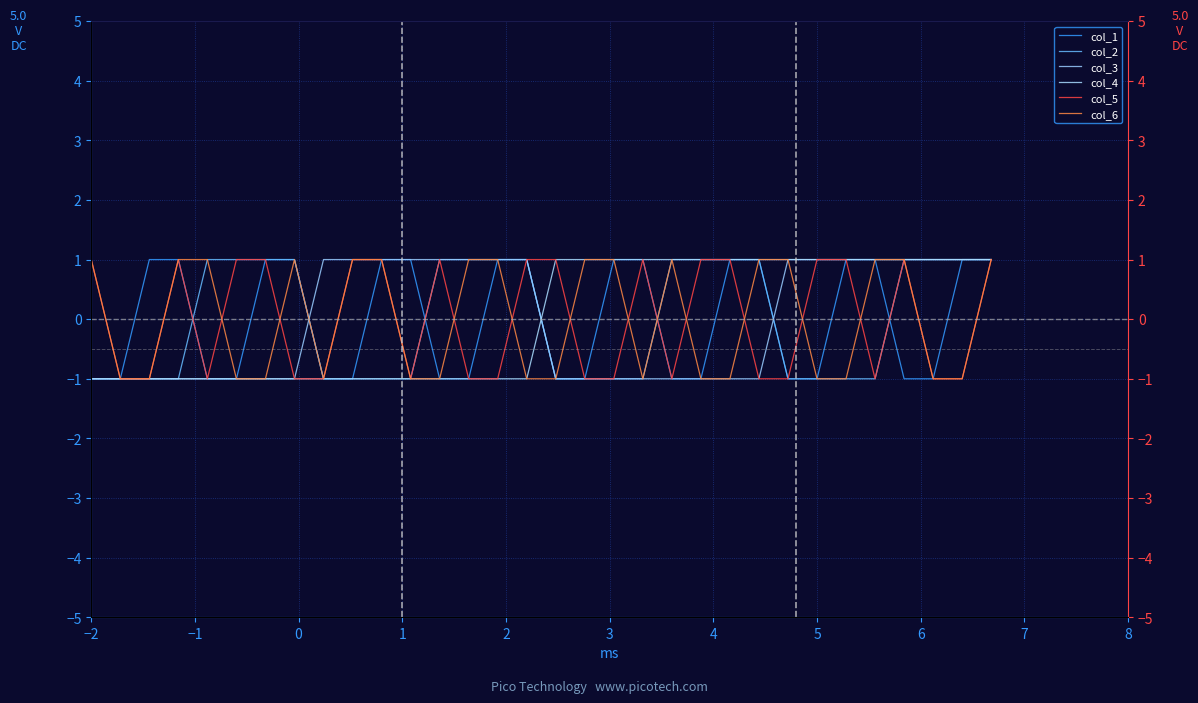

Reading right to left, transcribe all the data shown in this chart.

col_1: 1	1	-1	-1	1	1	-1	-1	1	1	-1	-1	1	1	-1	-1	1	1	-1	-1	1	1	-1	-1	1	1	-1	-1	1	1	-1	-1
col_2: 1	1	1	1	-1	-1	-1	-1	1	1	1	1	-1	-1	-1	-1	1	1	1	1	-1	-1	-1	-1	1	1	1	1	-1	-1	-1	-1
col_3: 1	1	1	1	1	1	1	1	-1	-1	-1	-1	-1	-1	-1	-1	1	1	1	1	1	1	1	1	-1	-1	-1	-1	-1	-1	-1	-1
col_4: 1	1	1	1	1	1	1	1	1	1	1	1	1	1	1	1	-1	-1	-1	-1	-1	-1	-1	-1	-1	-1	-1	-1	-1	-1	-1	-1
col_5: 1	-1	-1	1	-1	1	1	-1	-1	1	1	-1	1	-1	-1	1	1	-1	-1	1	-1	1	1	-1	-1	1	1	-1	1	-1	-1	1
col_6: 1	-1	-1	1	1	-1	-1	1	1	-1	-1	1	-1	1	1	-1	-1	1	1	-1	-1	1	1	-1	1	-1	-1	1	1	-1	-1	1